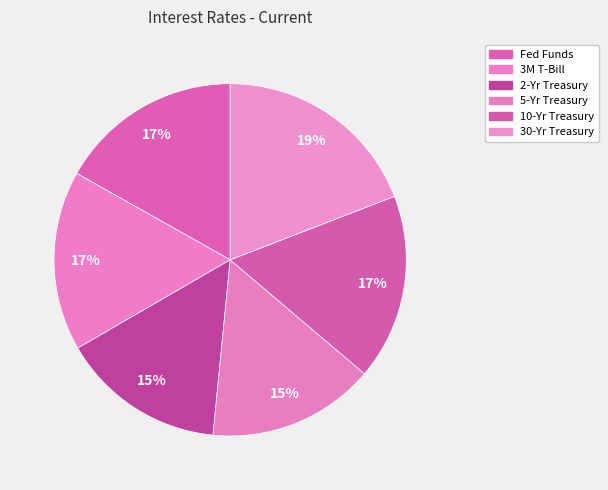

How many segments does this pie chart have?

6